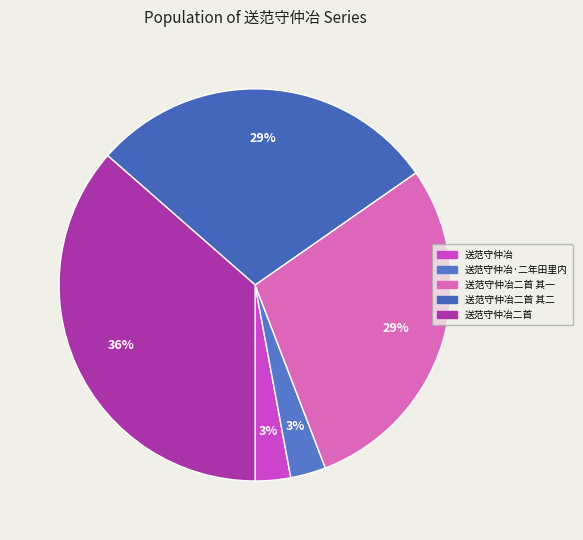

Which slice is the smallest?

送范守仲冶